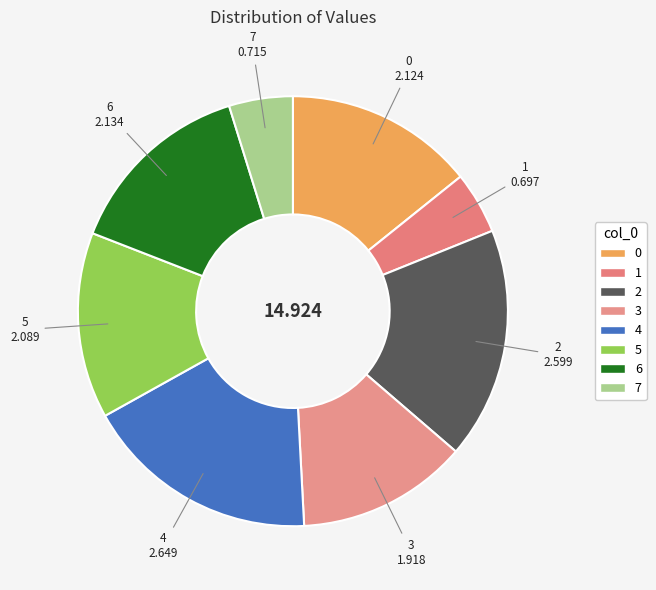

Is 0 the majority of the pie?

No